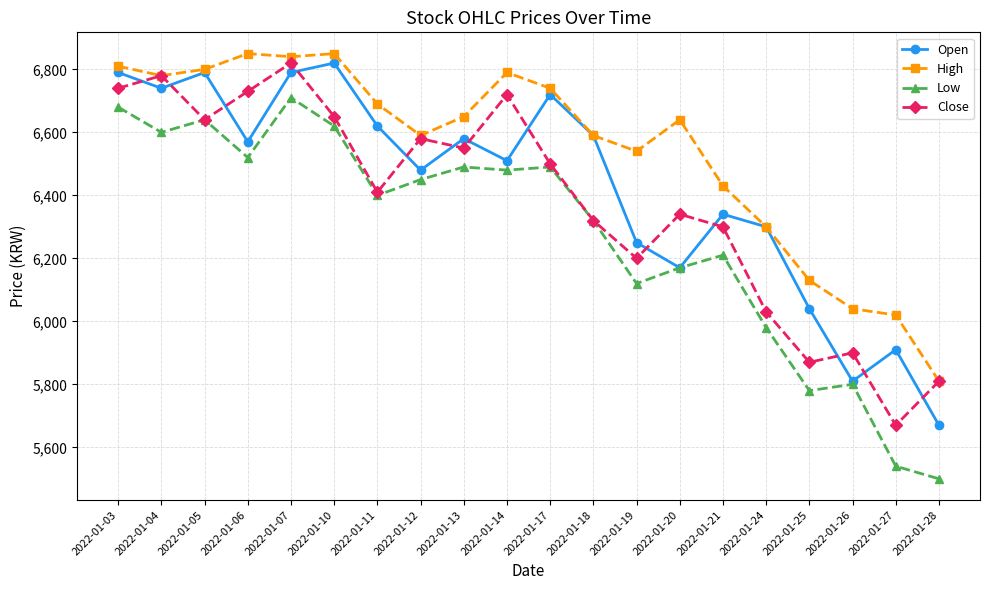

Rank the series by their average value, from lowest to highest.

Low, Close, Open, High